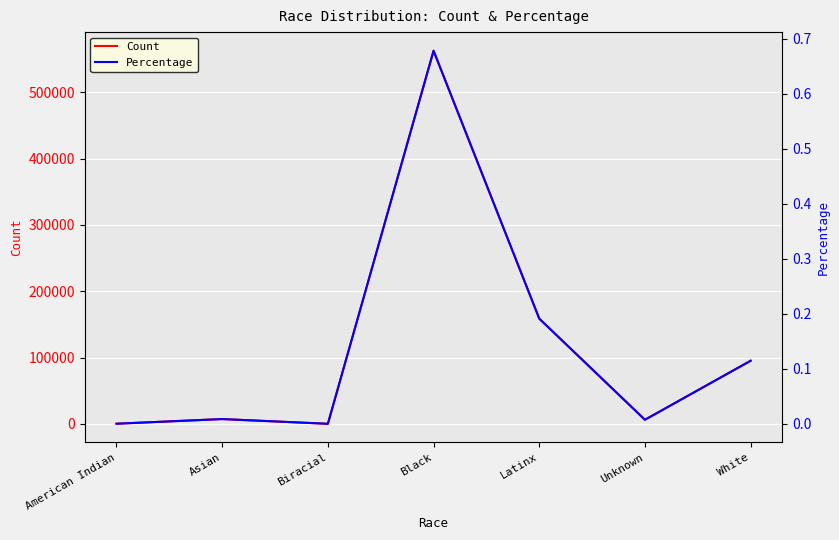

True or false: Percentage has more than 0 points higher than both neighbors.

True